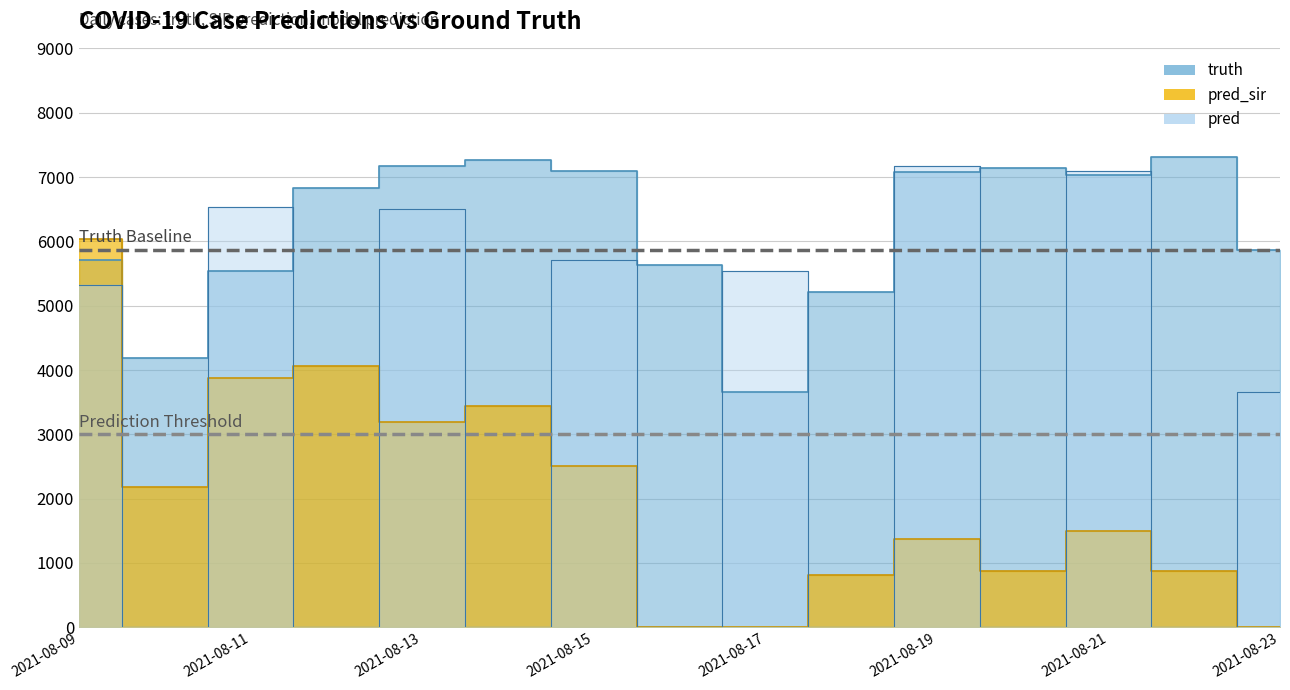

True or false: pred and truth intersect in this chart.

True